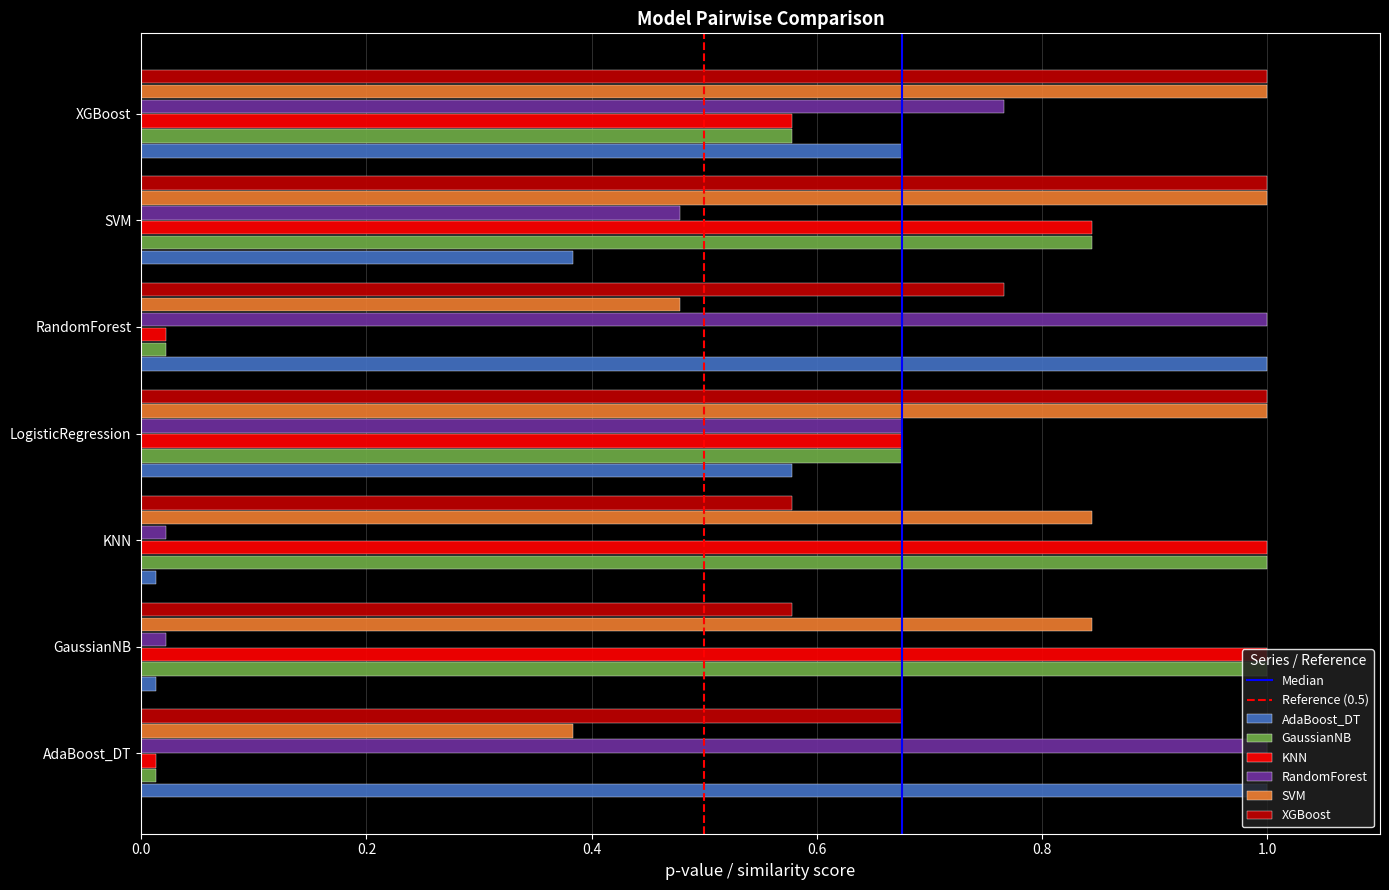

The value of AdaBoost_DT at XGBoost is 1.2. True or false?

False